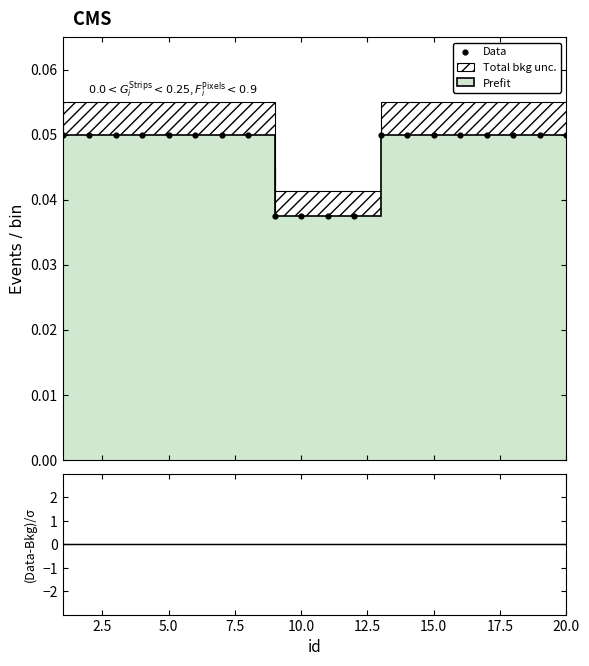

Is the value of Data at 13 greater than the value of (Data-Bkg)/σ at 15.0?

Yes